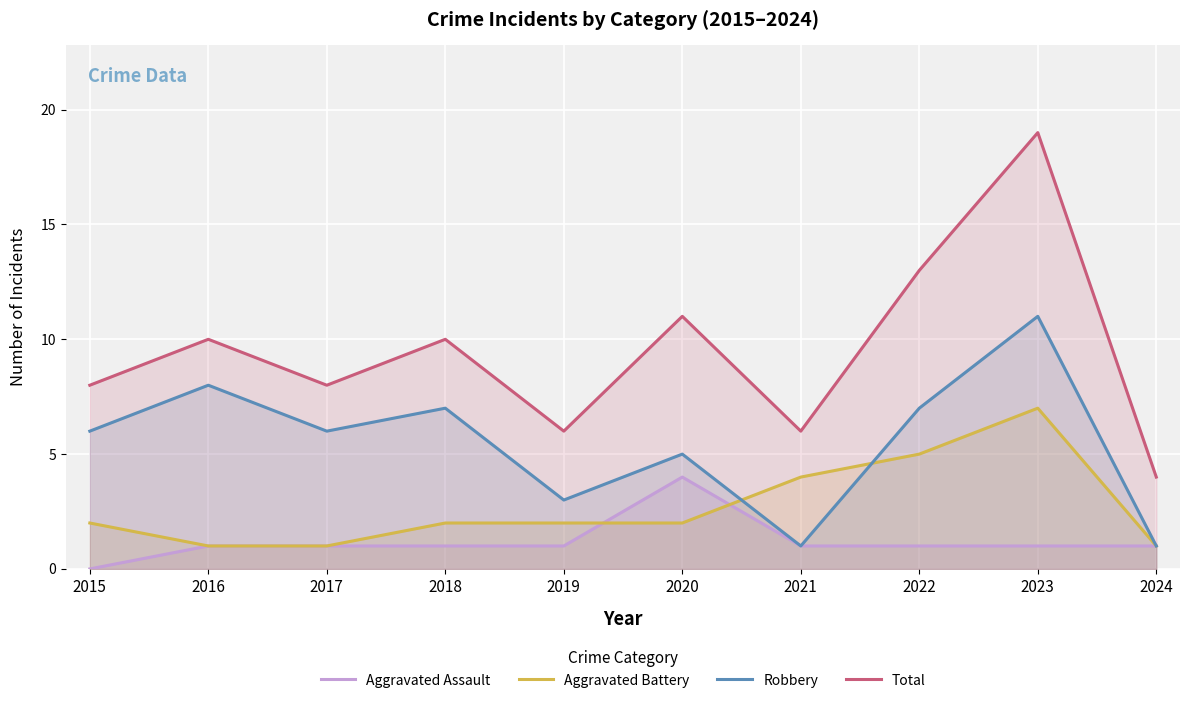

Is it true that Robbery equals 6 at 2015?

True